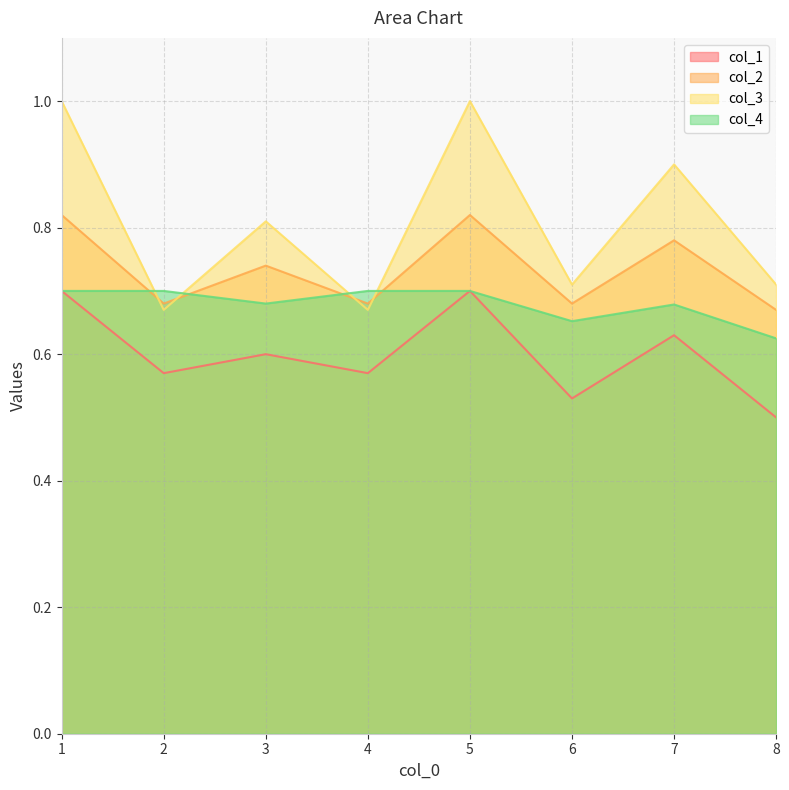

List the series in order of their overall mean, highest first.

col_3, col_2, col_4, col_1